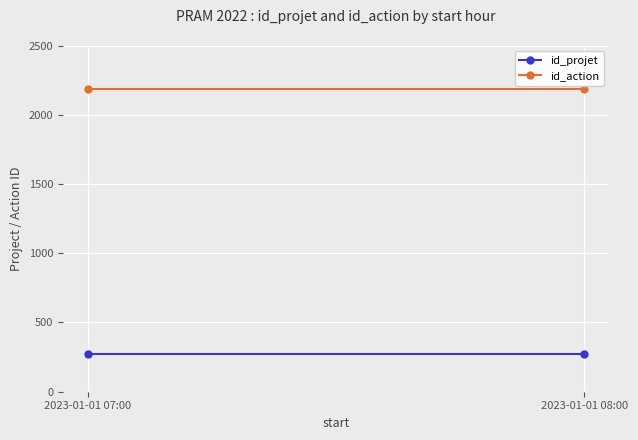

What is the sum of all id_projet values?

546